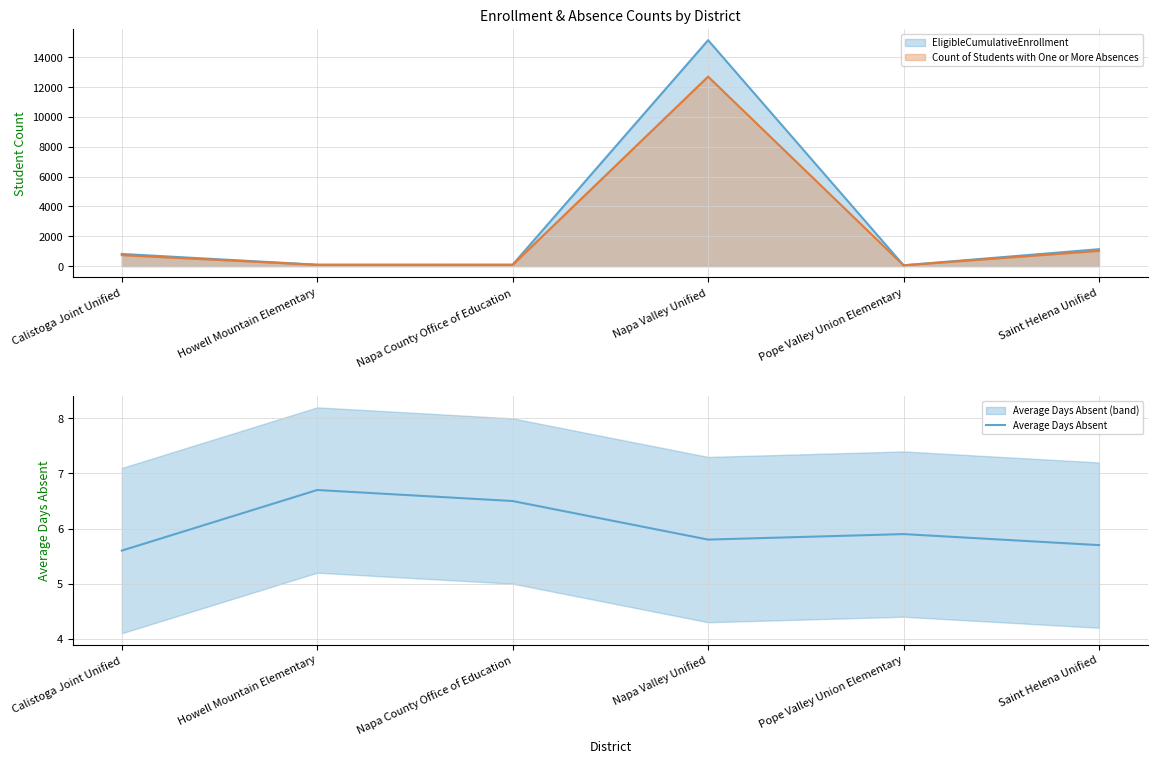

The value at Howell Mountain Elementary is 6.7. True or false?

True